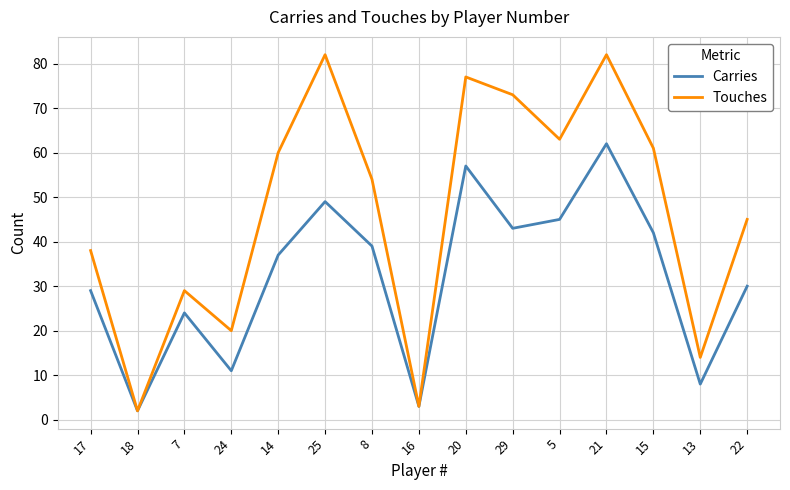

Is it true that Carries equals 45 at 5?

True